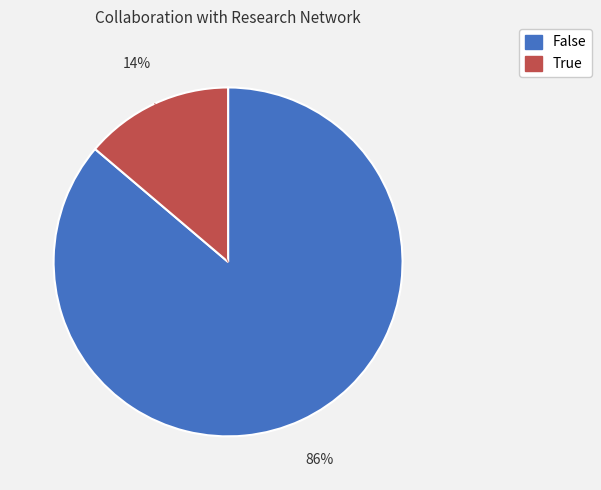

Is there a majority slice in this chart?

Yes